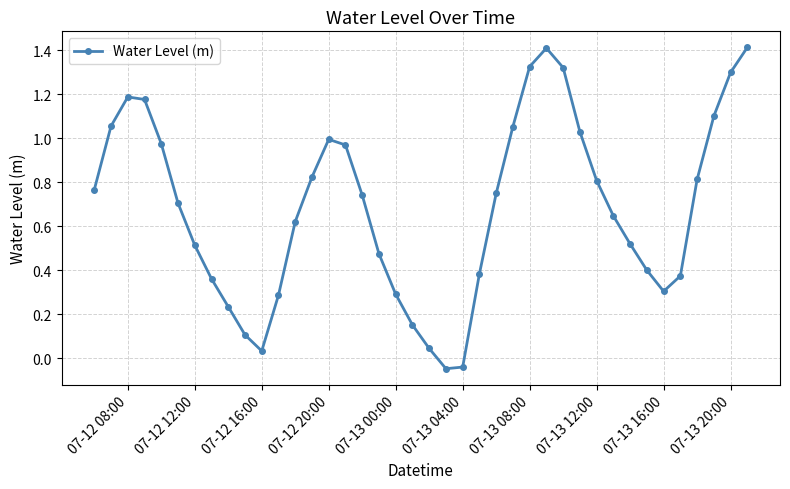

How many lines are shown in the chart?

1